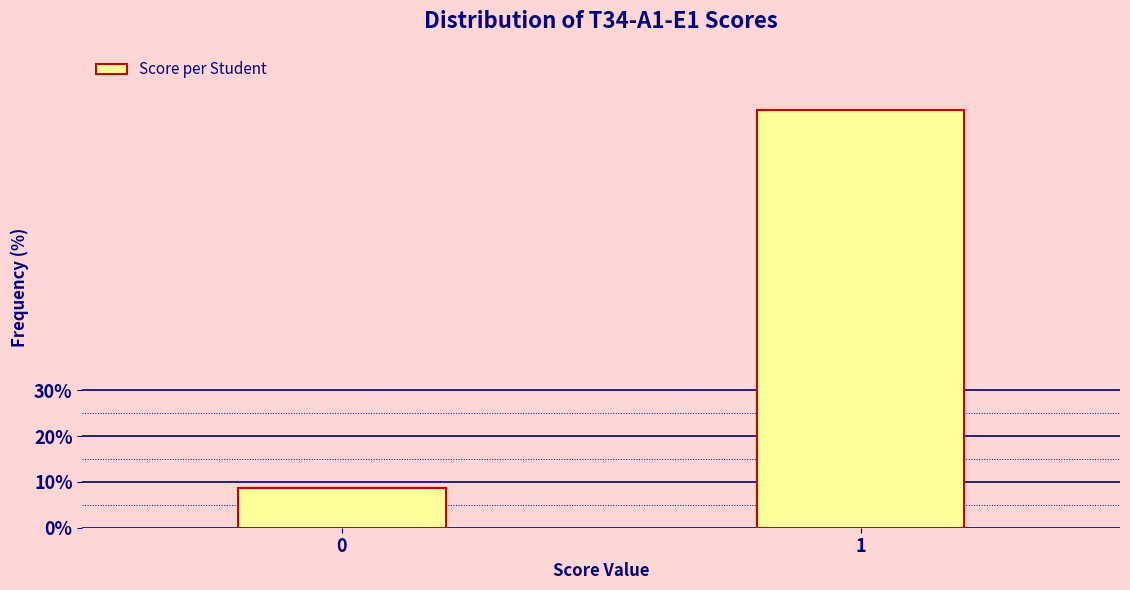

What is the difference between the maximum and minimum values?

82.5